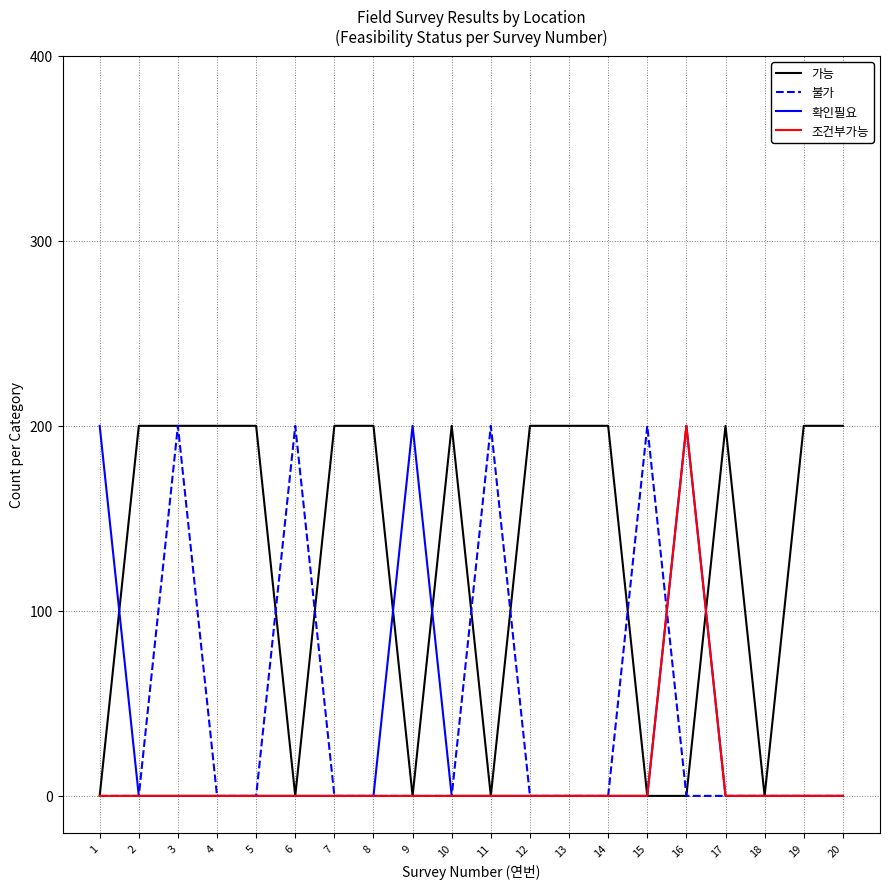

Reading left to right, what are all the values shown in this chart?

가능: 1=0	2=1	3=1	4=1	5=1	6=0	7=1	8=1	9=0	10=1	11=0	12=1	13=1	14=1	15=0	16=0	17=1	18=0	19=1	20=1
불가: 1=0	2=0	3=1	4=0	5=0	6=1	7=0	8=0	9=0	10=0	11=1	12=0	13=0	14=0	15=1	16=0	17=0	18=0	19=0	20=0
확인필요: 1=1	2=0	3=0	4=0	5=0	6=0	7=0	8=0	9=1	10=0	11=0	12=0	13=0	14=0	15=0	16=1	17=0	18=0	19=0	20=0
조건부가능: 1=0	2=0	3=0	4=0	5=0	6=0	7=0	8=0	9=0	10=0	11=0	12=0	13=0	14=0	15=0	16=1	17=0	18=0	19=0	20=0